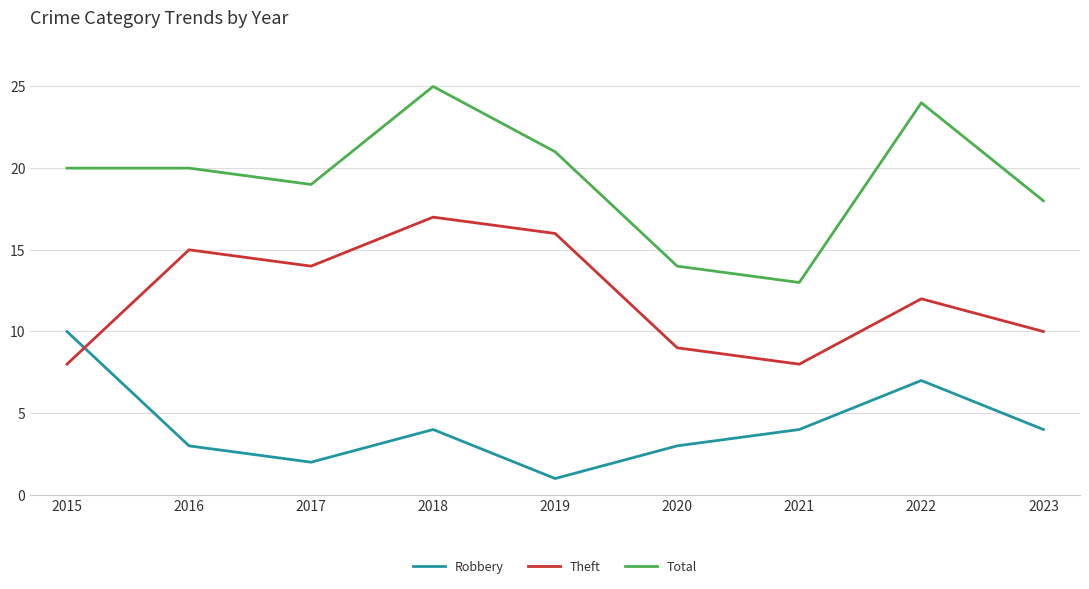

At how many categories does at least one series exceed 12?

9